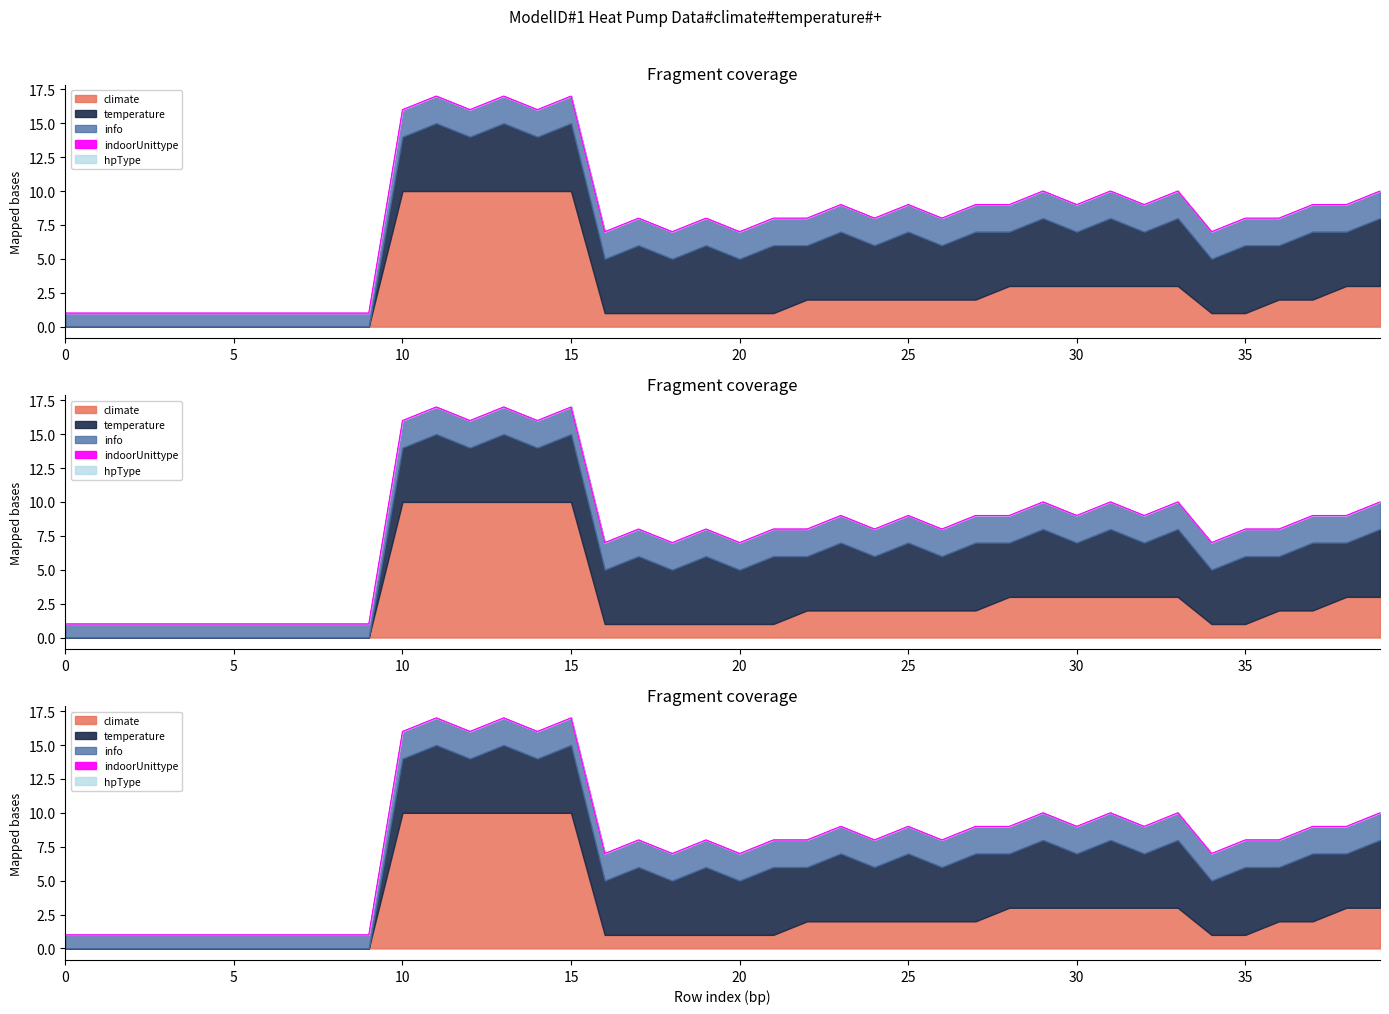

Which series changed the most between 9 and 22?

temperature